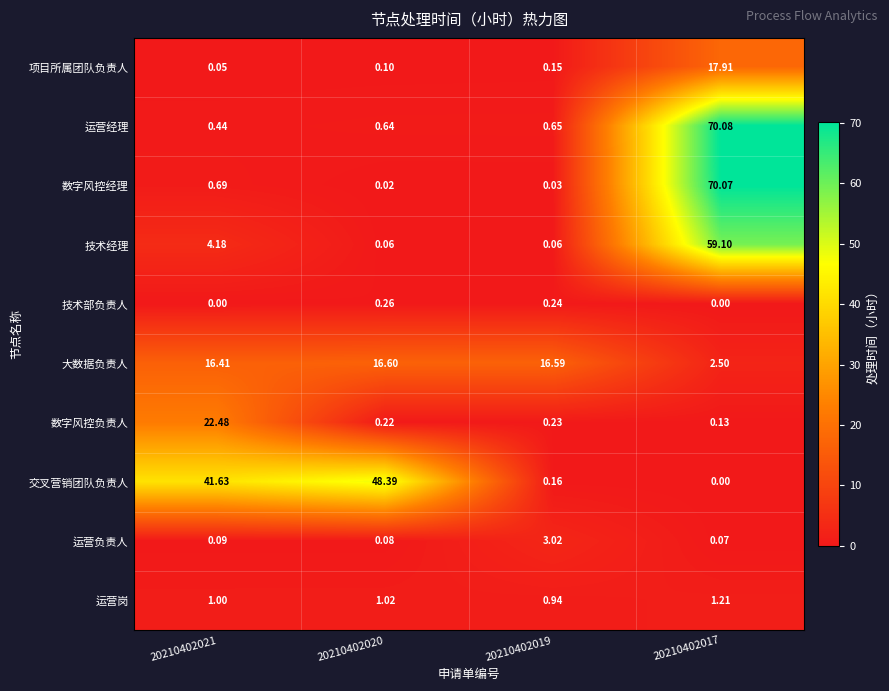

What is the difference between the highest and lowest values at 20210402021?

41.6